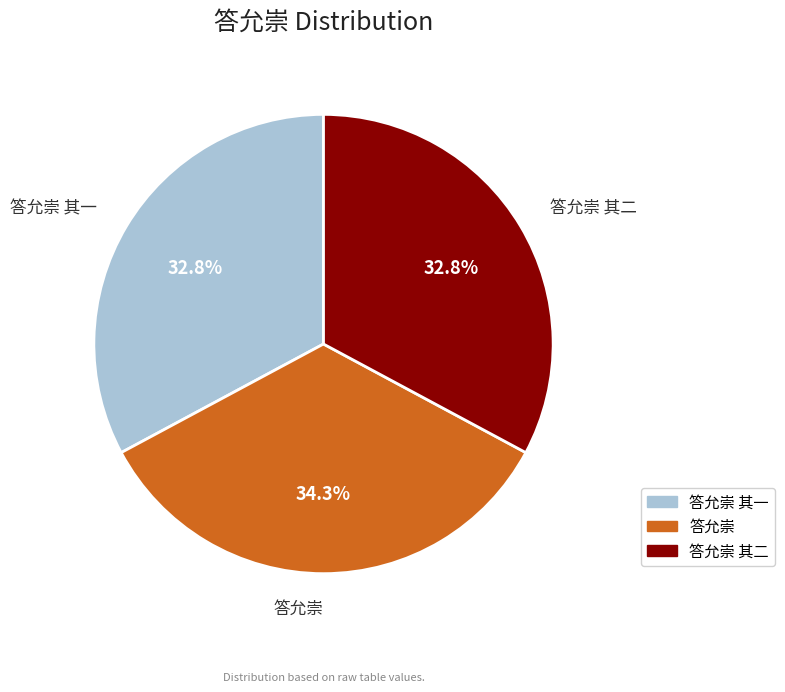

Is it true that 答允崇 is 21% of the pie?

False